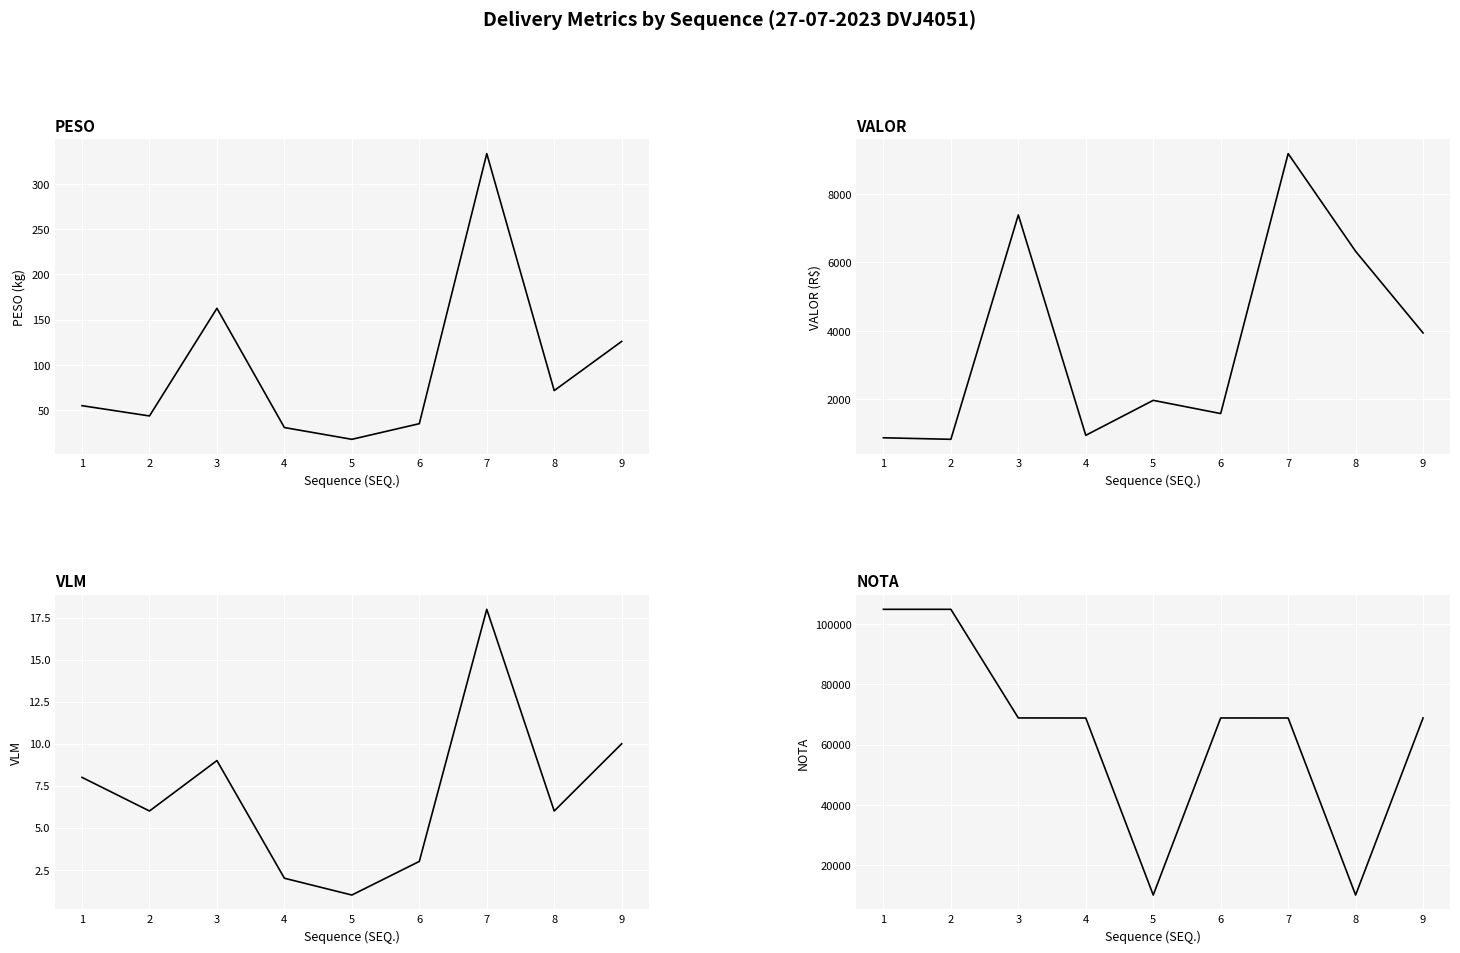

How many values in the VALOR series exceed 1972?

5